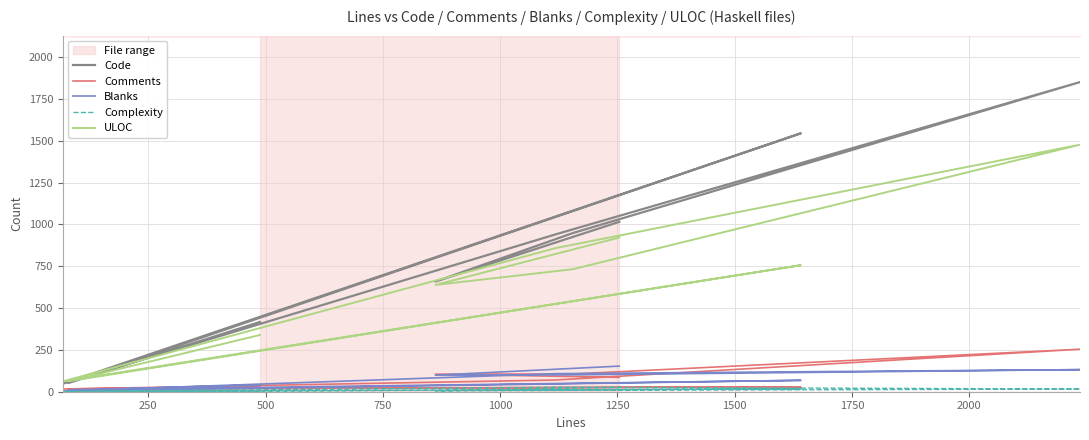

At which label does Blanks first exceed 99?

1000